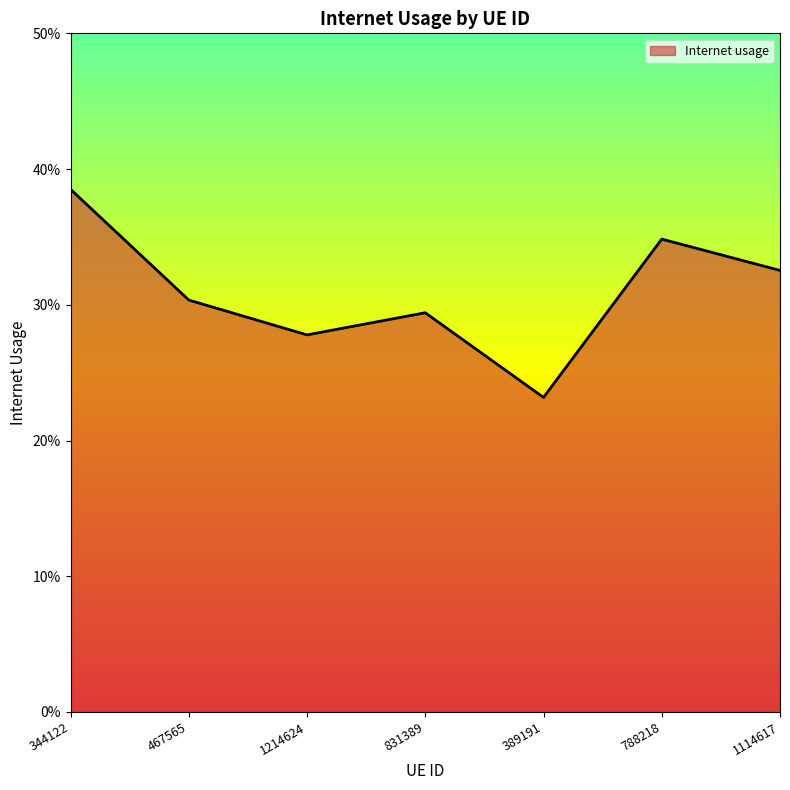

What is the value of the 4th point from the left?

0.3